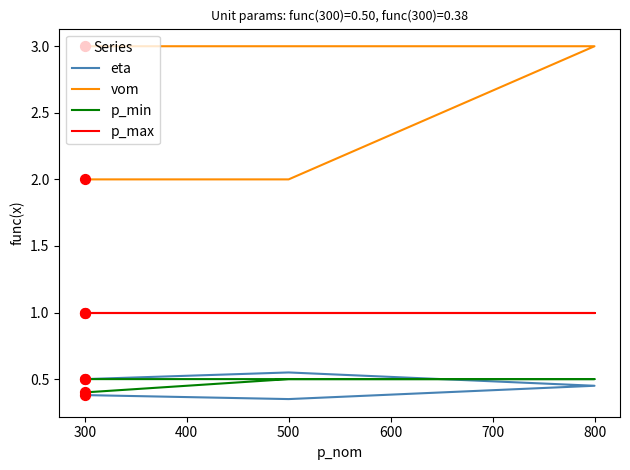

Which series has the largest total across all categories?

vom